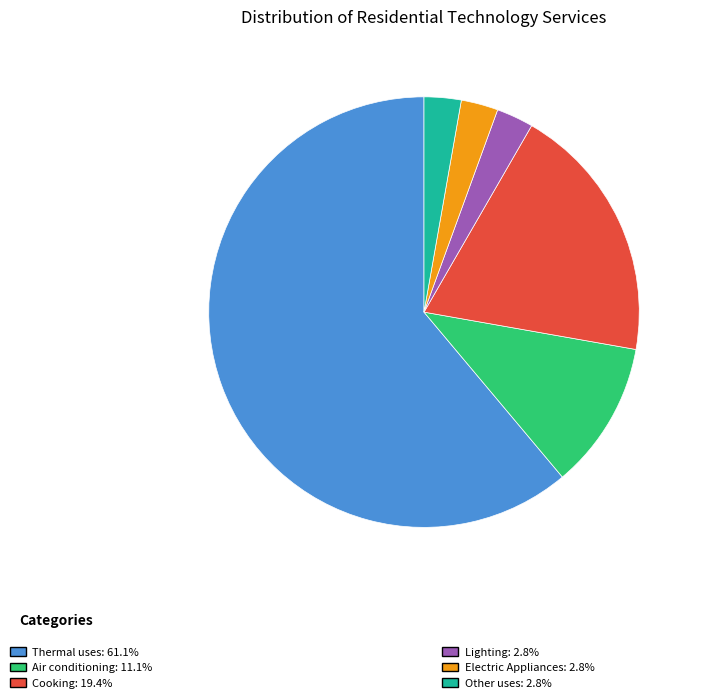

Is there a majority slice in this chart?

Yes